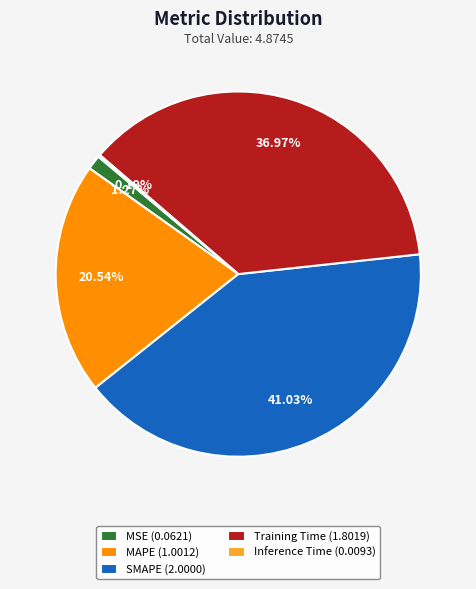

Does any single category account for the majority?

No